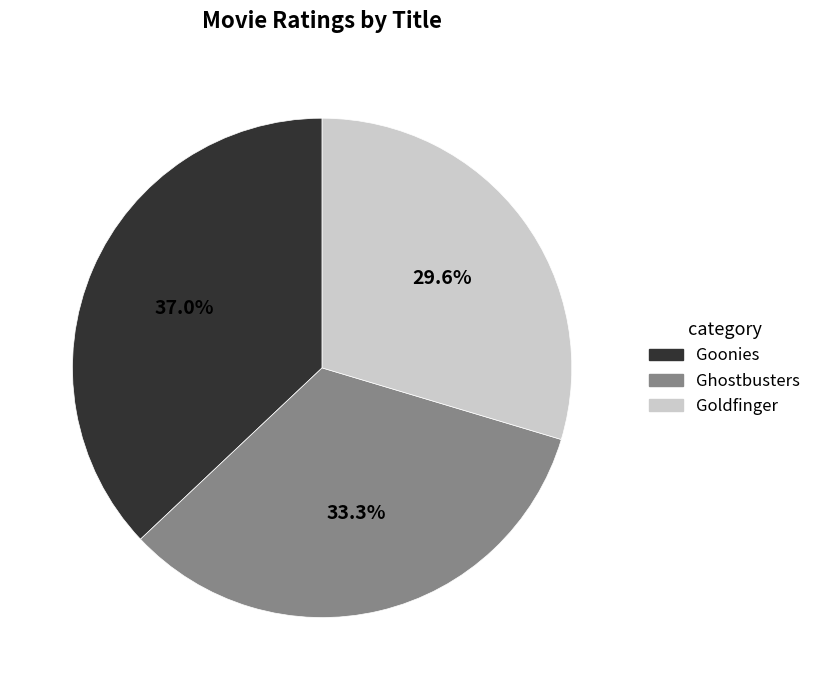

Does any single category account for the majority?

No